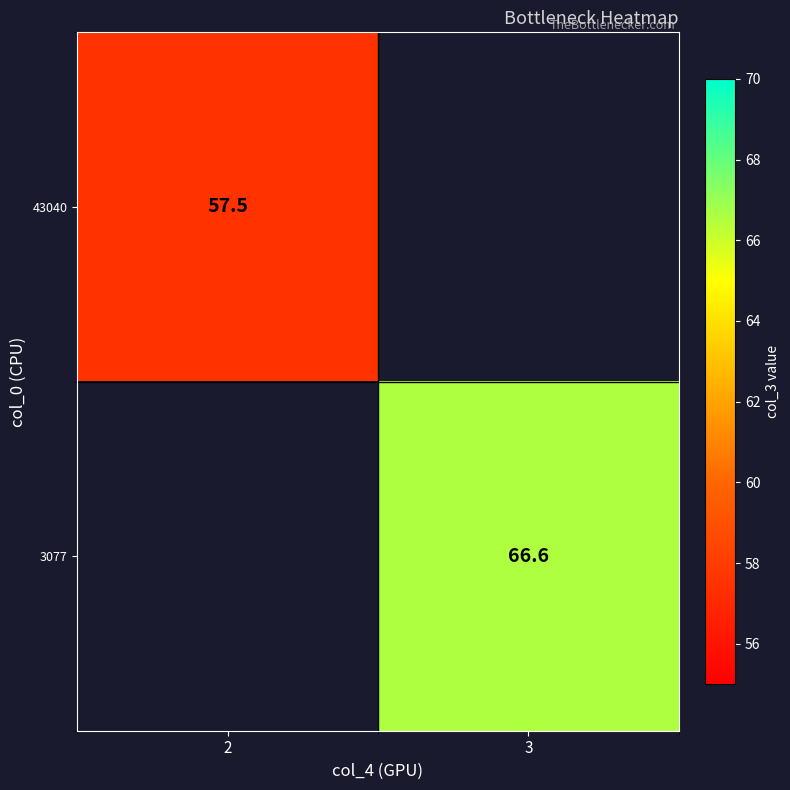

Is it true that 43040 equals 57.5 at 2?

True